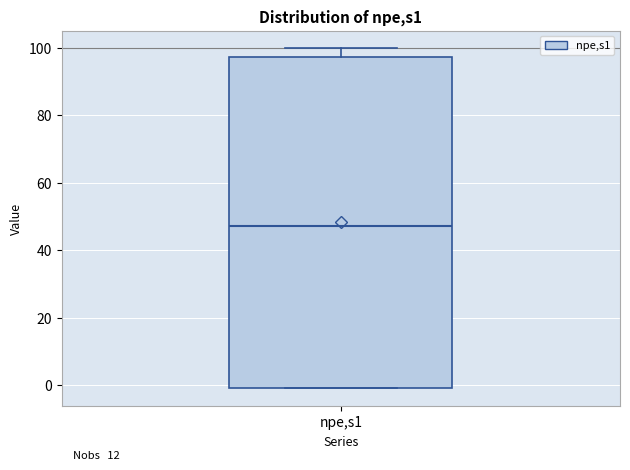

Transcribe this box plot: give where the median line is, the range the box spans, and where the two whiskers end, as read against the y-axis. The values are not printed on the chart, so give them approximately, as read against the axis.

median 48, box 0 to 98, whiskers 0 to 100